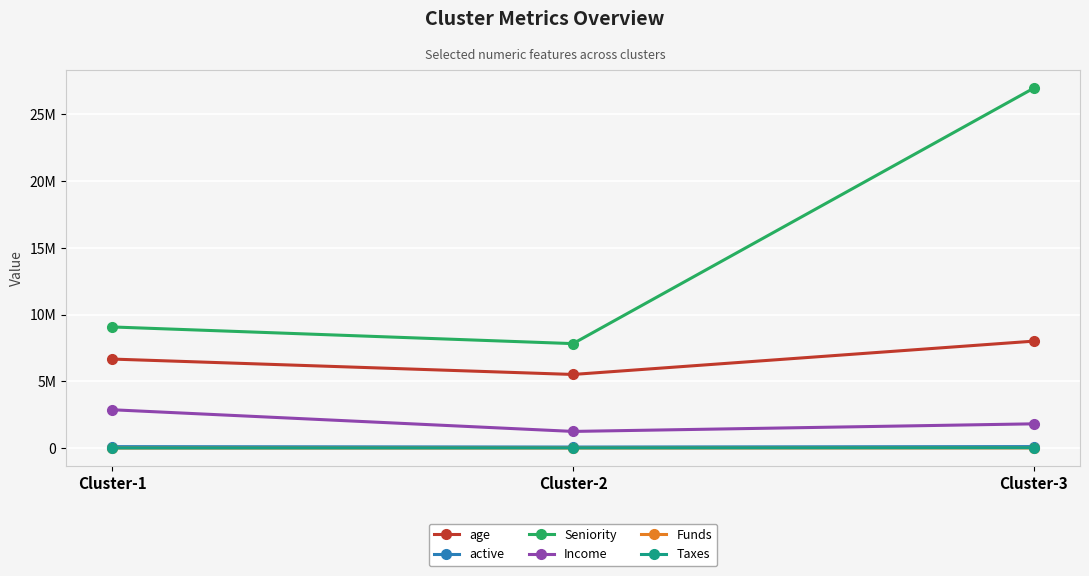

List the labels in order of active value, largest first.

Cluster-3, Cluster-1, Cluster-2